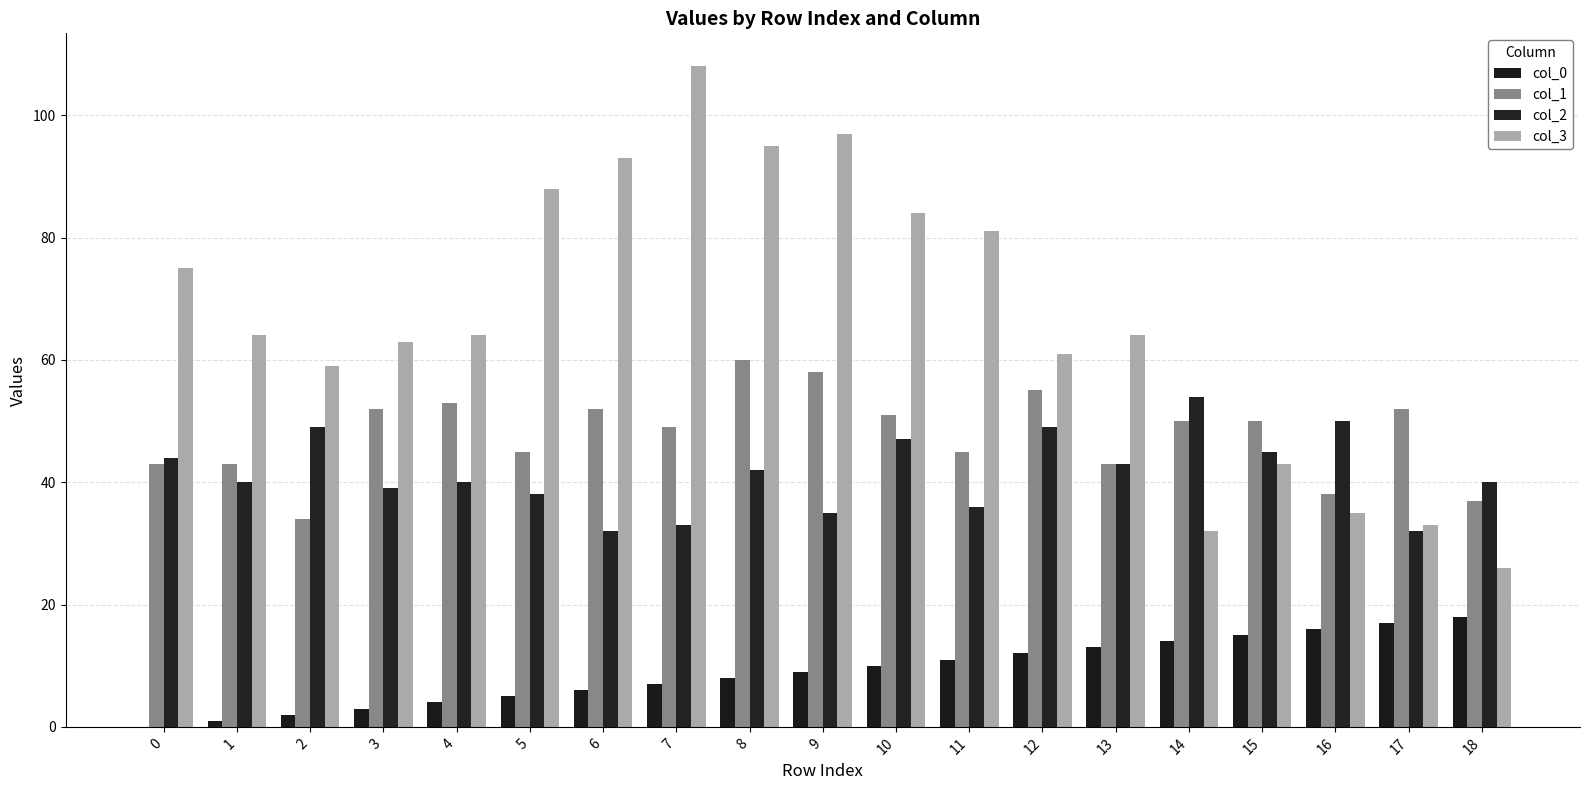

Which series has the largest range (max minus min)?

col_3